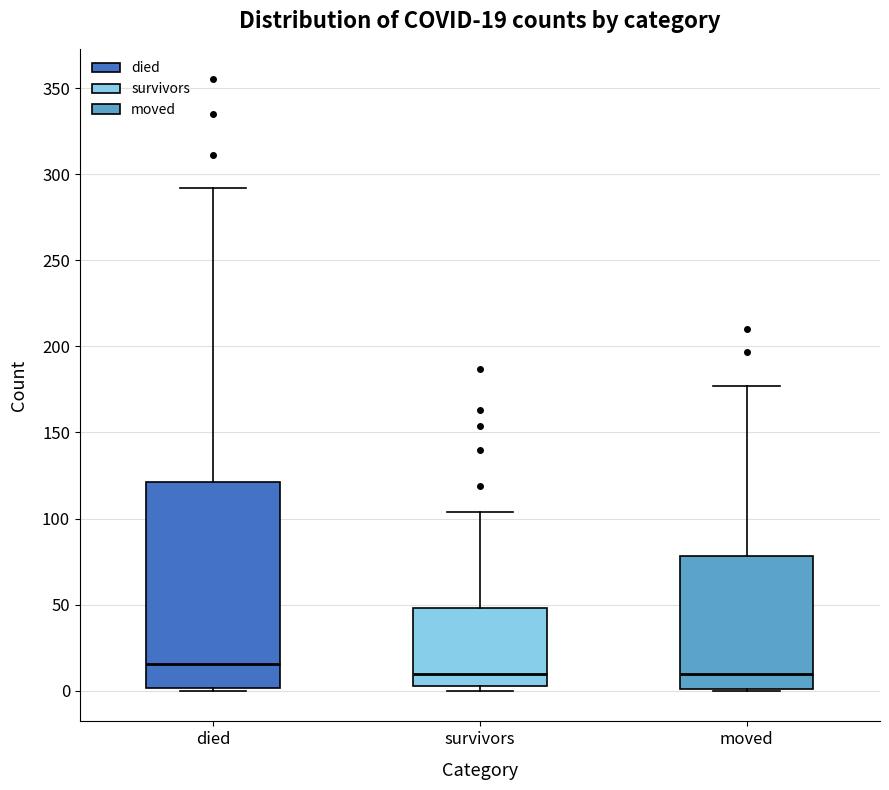

Comparing the boxes themselves (not the whiskers), which one is the tallest?

died